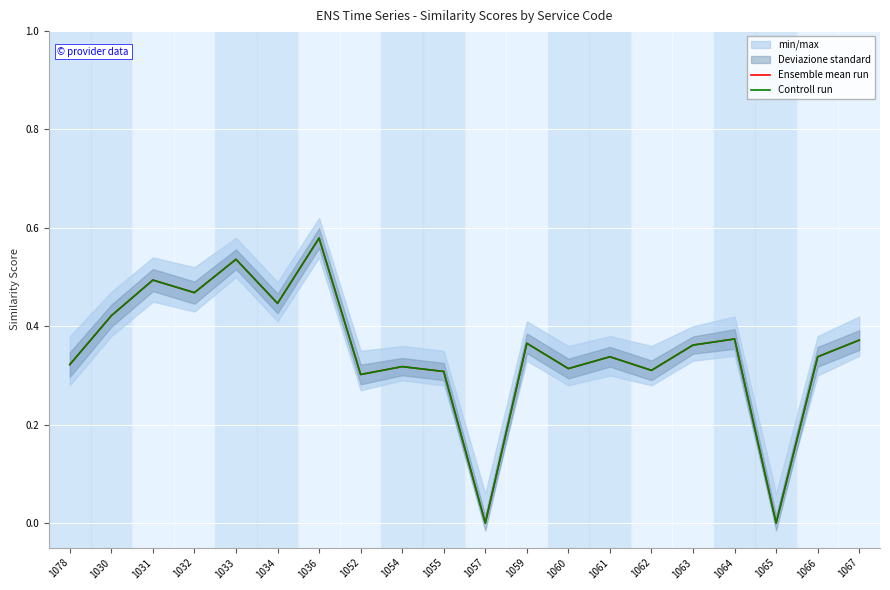

Reading left to right, extract all data points from this chart.

Ensemble mean run: 0.3	0.4	0.5	0.5	0.5	0.4	0.6	0.3	0.3	0.3	0.0	0.4	0.3	0.3	0.3	0.4	0.4	0.0	0.3	0.4
Controll run: 0.3	0.4	0.5	0.5	0.5	0.4	0.6	0.3	0.3	0.3	0.0	0.4	0.3	0.3	0.3	0.4	0.4	0.0	0.3	0.4